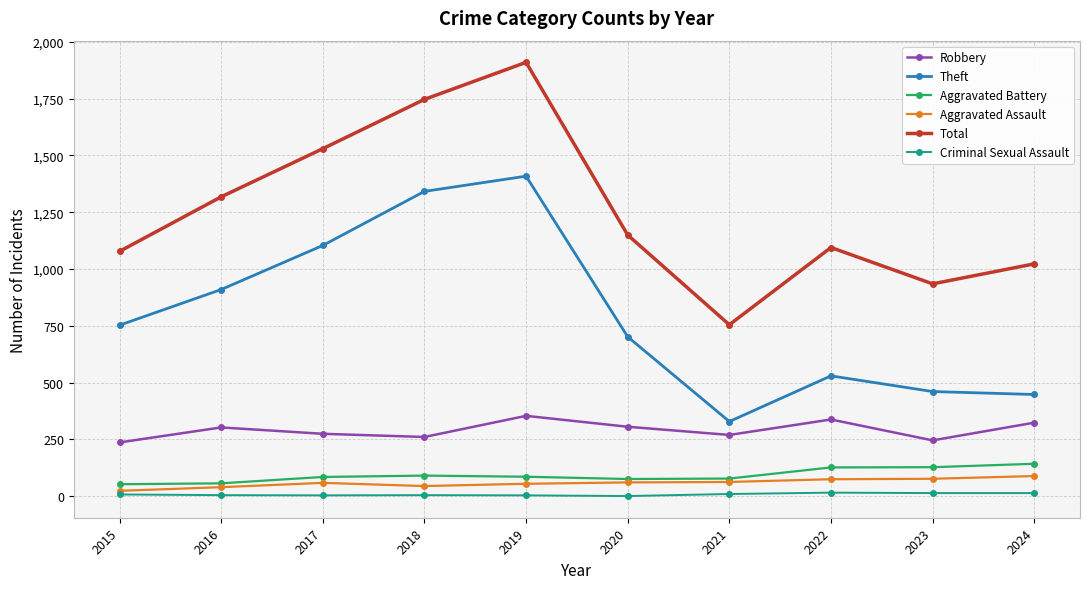

Is the value of Aggravated Assault at 2019 greater than the value of Theft at 2024?

No